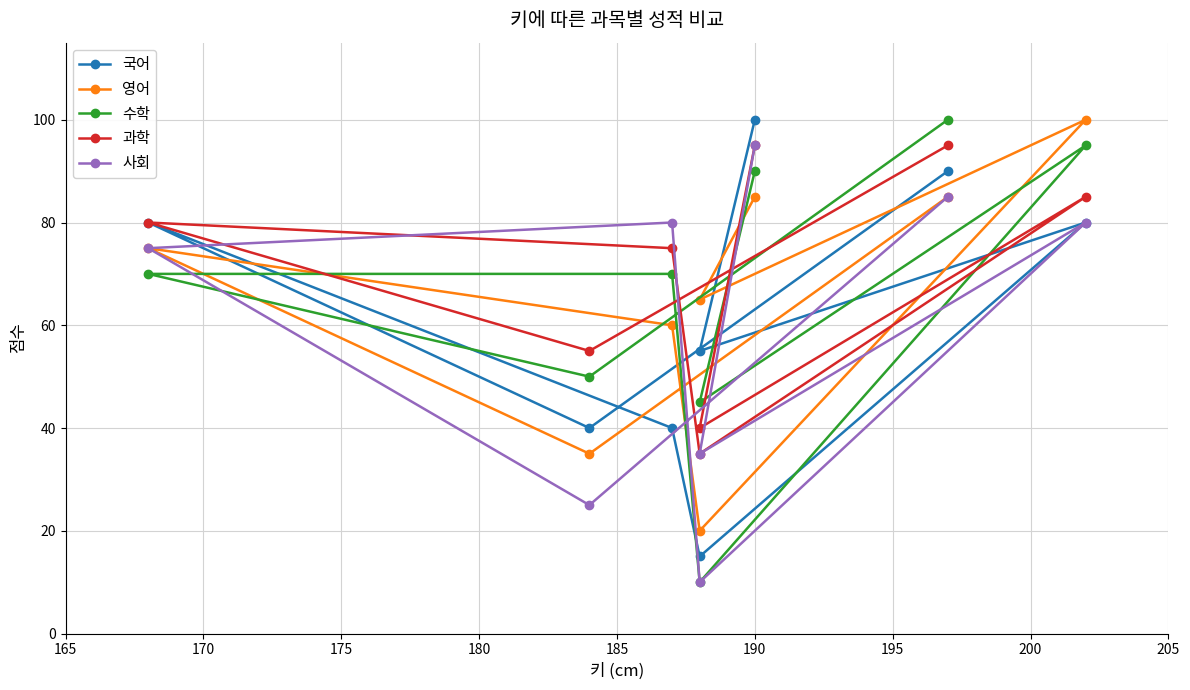

Between 195 and 165, which is larger?

165